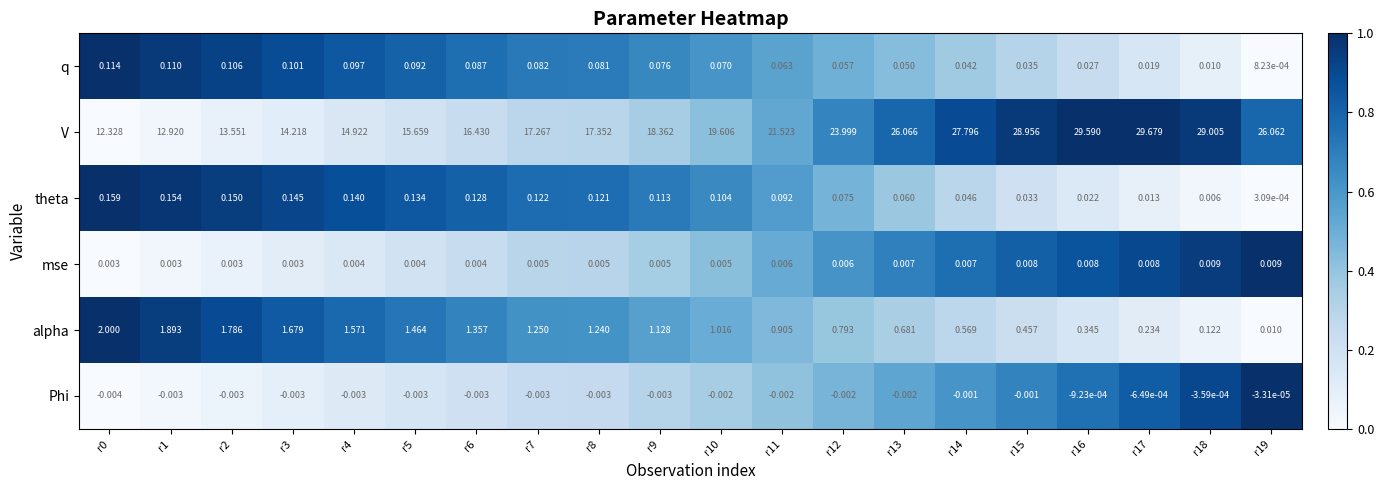

Count the number of data series in this chart.

6